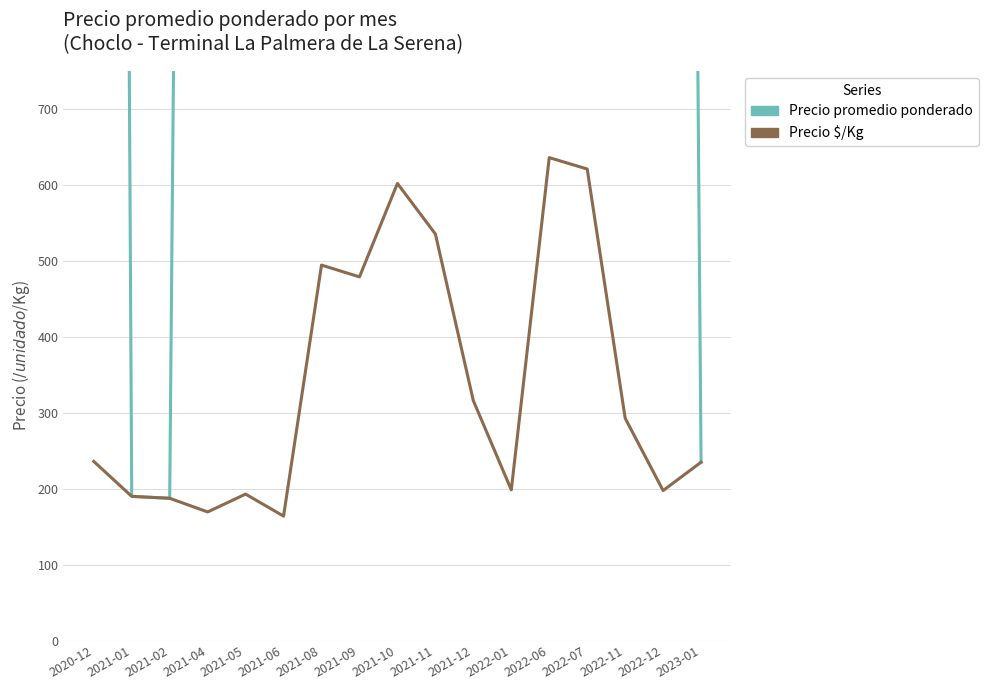

What are all the series names shown in the legend?

Precio promedio ponderado, Precio $/Kg